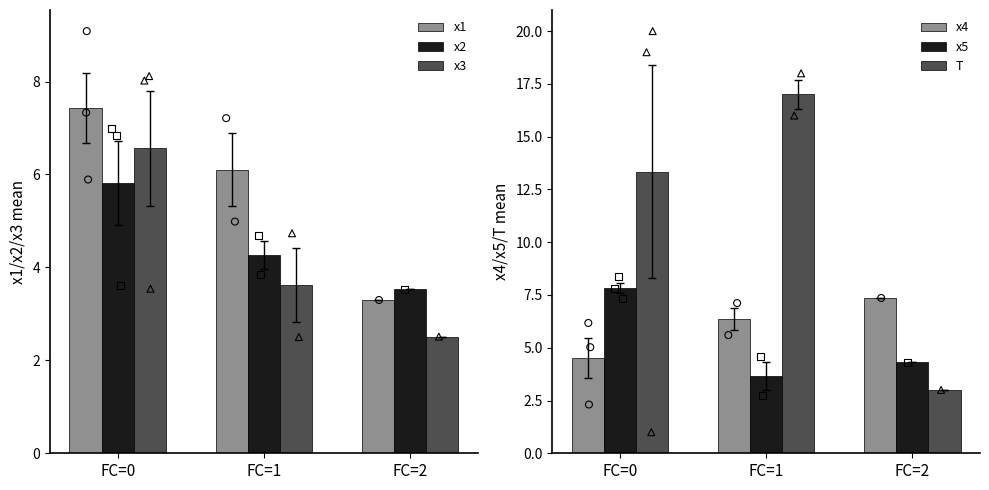

What is the total value across all series at FC=1?

41.0